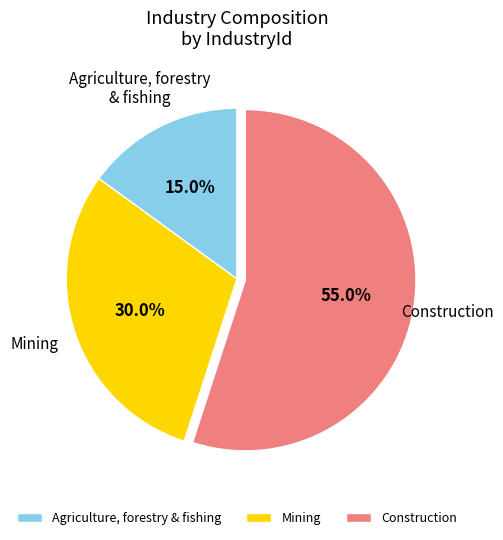

What percentage do Construction and Agriculture, forestry & fishing together represent?

70.0%